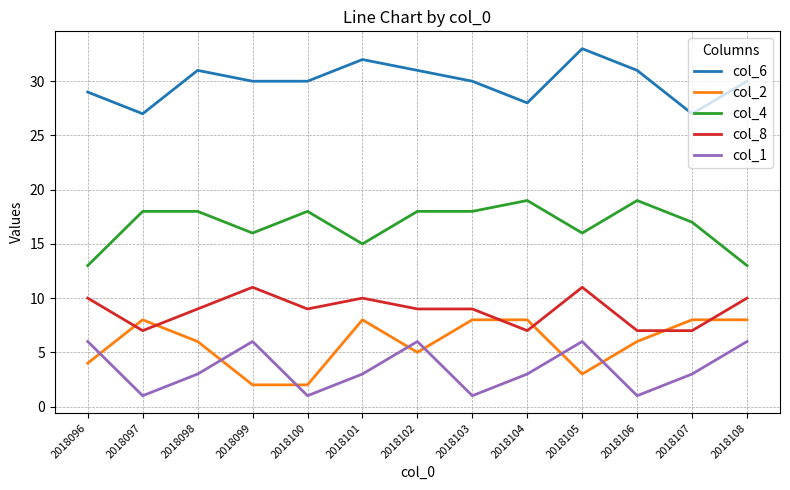

What is the greatest value displayed?

33